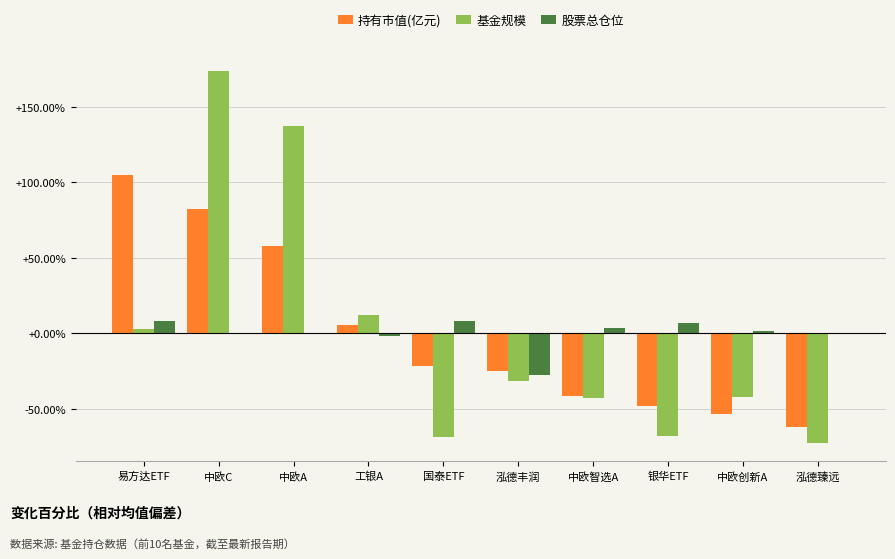

At which category is the sum across all series the highest?

中欧C